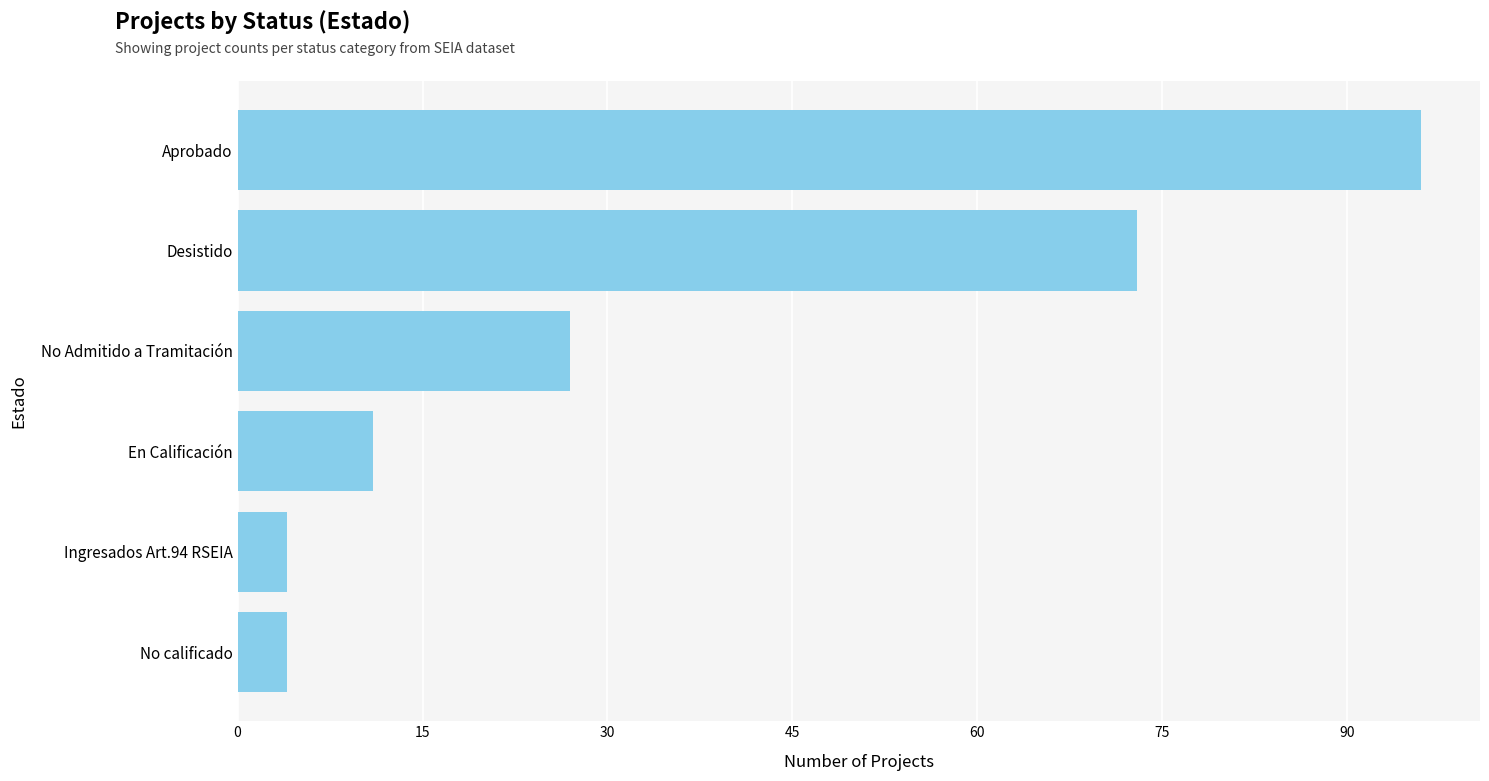

What is the maximum value shown in the chart?

96